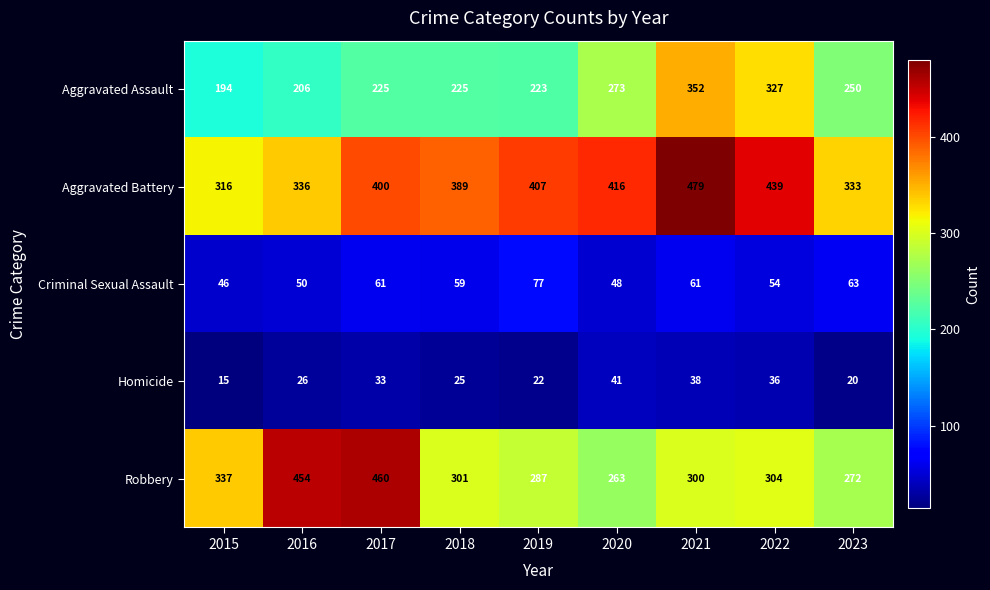

The Criminal Sexual Assault series shows 66 at 2020. True or false?

False